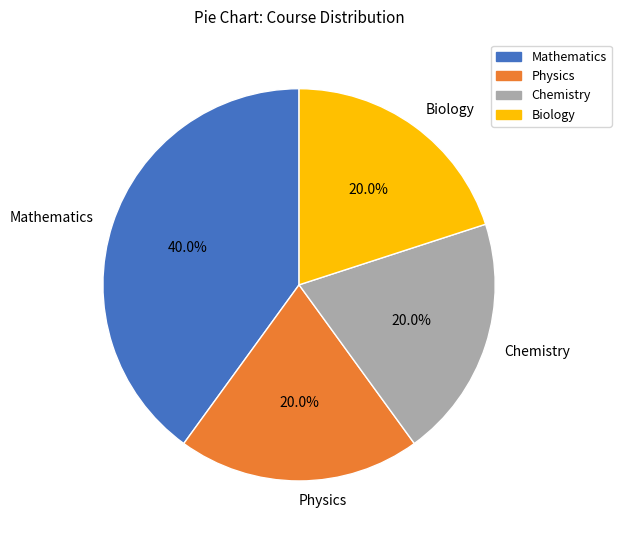

True or false: Physics accounts for 20% of the total.

True